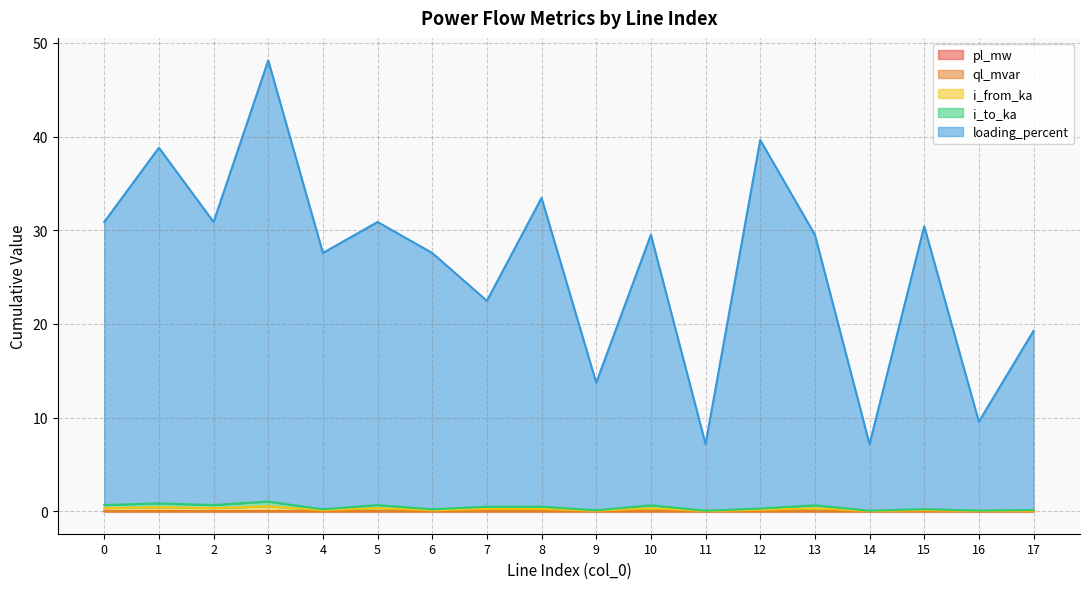

At which category does i_from_ka reach its first local valley?

2